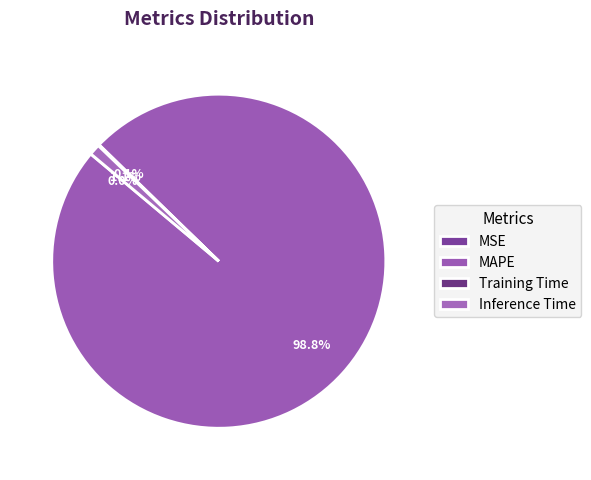

What percentage is the Inference Time slice, to the nearest percent?

1%